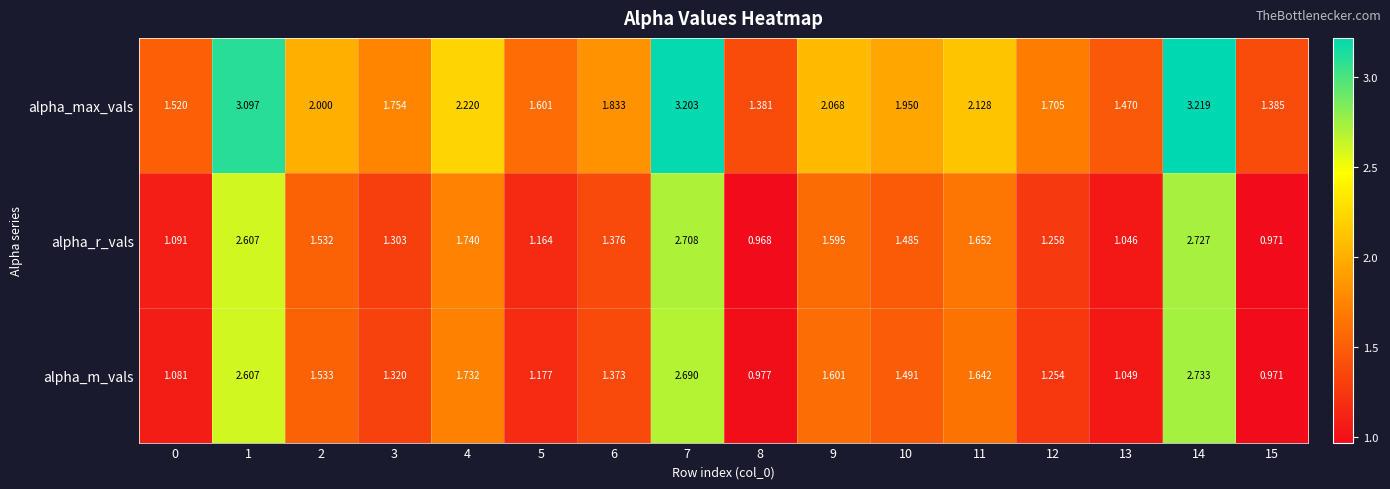

Rank the series by their maximum value, from highest to lowest.

alpha_max_vals, alpha_m_vals, alpha_r_vals